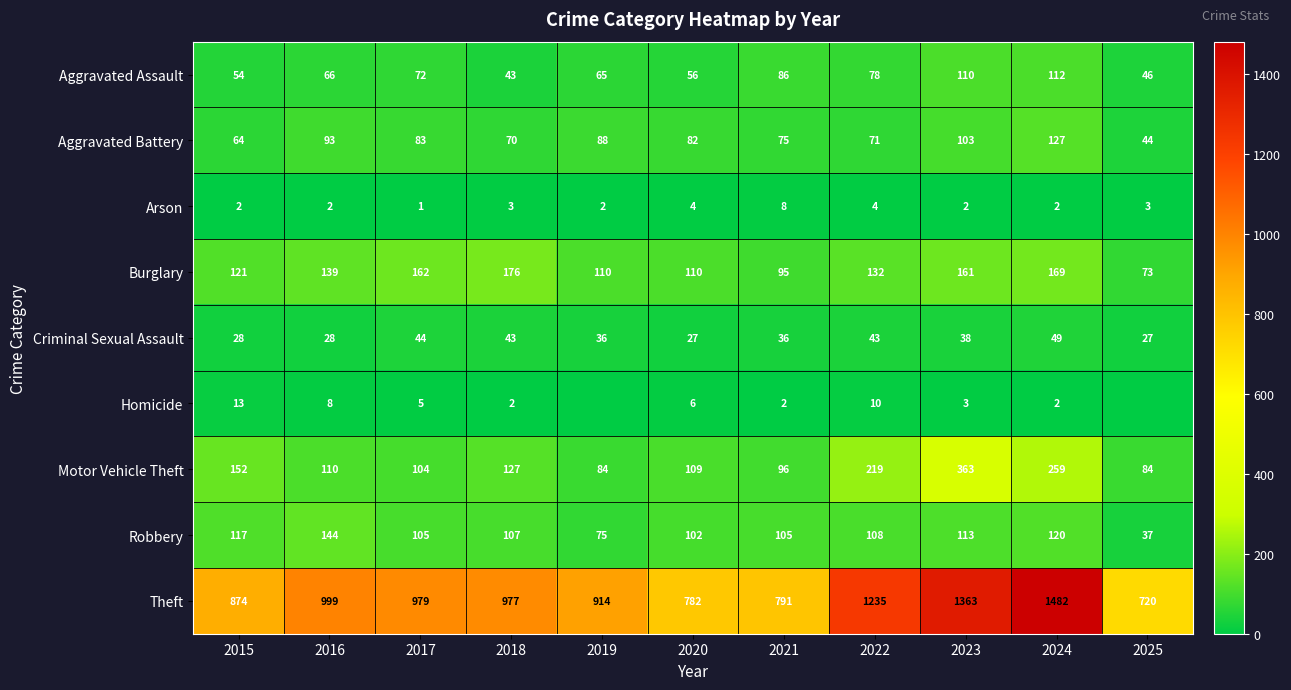

What is the highest value of the Aggravated Battery series?

127